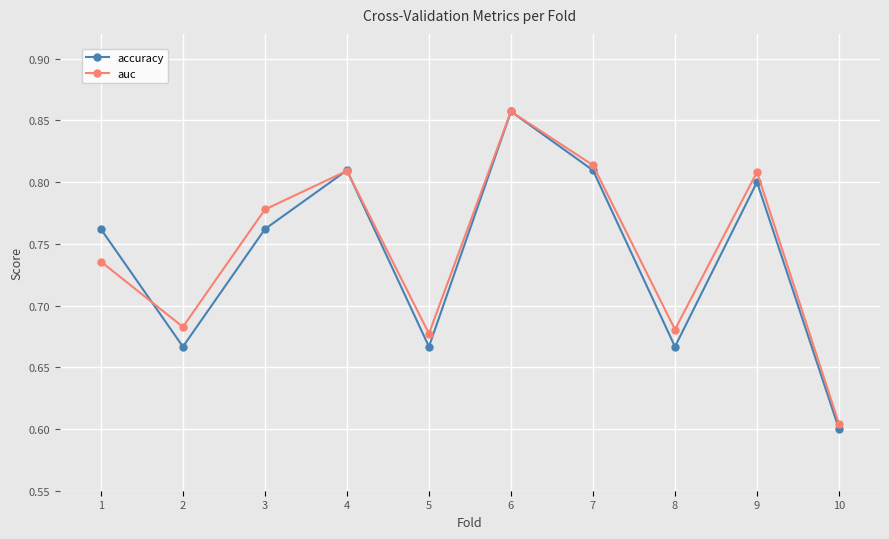

Which series changed the most between 5 and 9?

accuracy